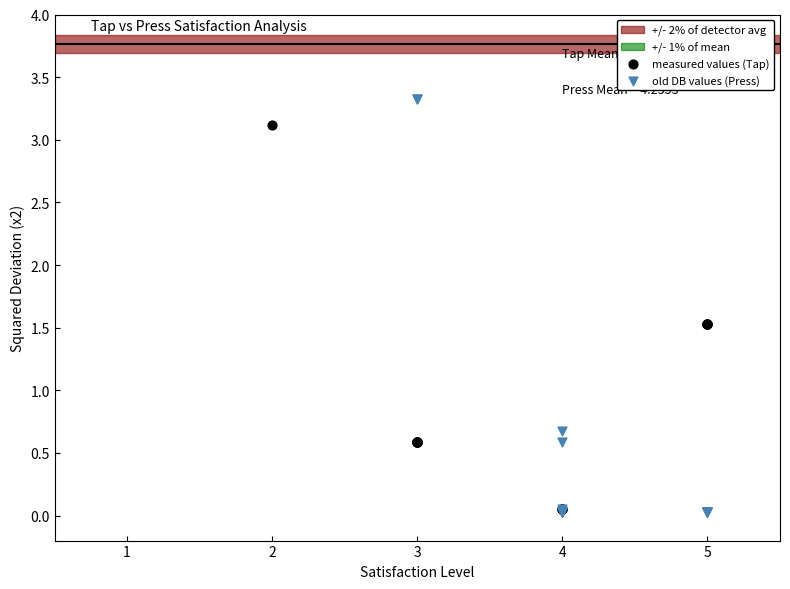

Which series reaches the maximum Y coordinate?

old DB values (Press)